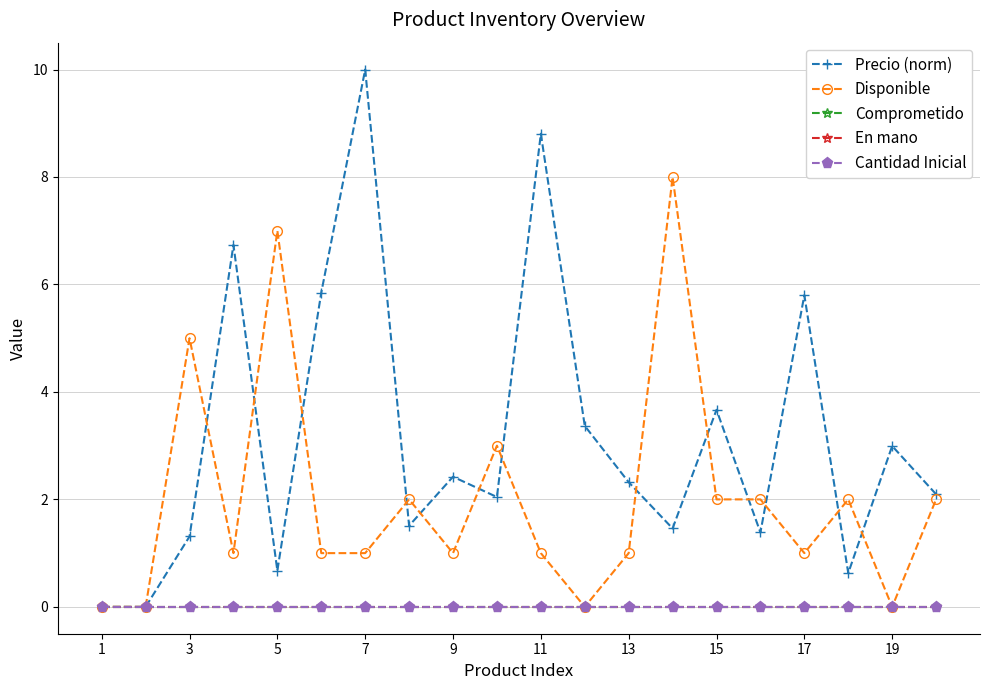

Reading right to left, what are all the values shown in this chart?

Precio (norm): 2.1	3.0	0.6	5.8	1.4	3.7	1.5	2.3	3.4	8.8	2.0	2.4	1.5	10.0	5.8	0.7	6.7	1.3	0.0	0.0
Disponible: 2.0	0.0	2.0	1.0	2.0	2.0	8.0	1.0	0.0	1.0	3.0	1.0	2.0	1.0	1.0	7.0	1.0	5.0	0.0	0.0
Comprometido: 0.0	0.0	0.0	0.0	0.0	0.0	0.0	0.0	0.0	0.0	0.0	0.0	0.0	0.0	0.0	0.0	0.0	0.0	0.0	0.0
En mano: 0.0	0.0	0.0	0.0	0.0	0.0	0.0	0.0	0.0	0.0	0.0	0.0	0.0	0.0	0.0	0.0	0.0	0.0	0.0	0.0
Cantidad Inicial: 0.0	0.0	0.0	0.0	0.0	0.0	0.0	0.0	0.0	0.0	0.0	0.0	0.0	0.0	0.0	0.0	0.0	0.0	0.0	0.0